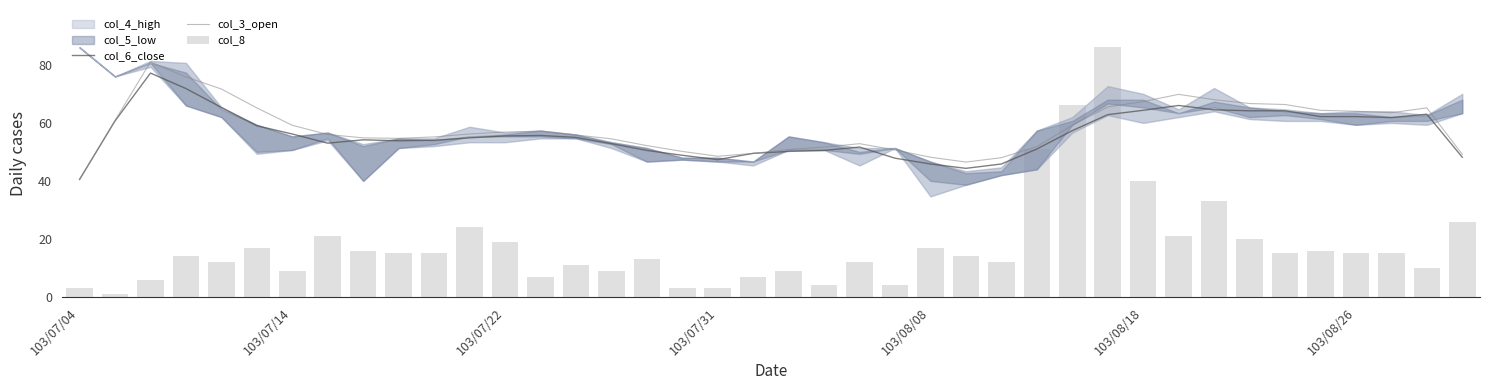

Between 16 and 29, which is larger?

29